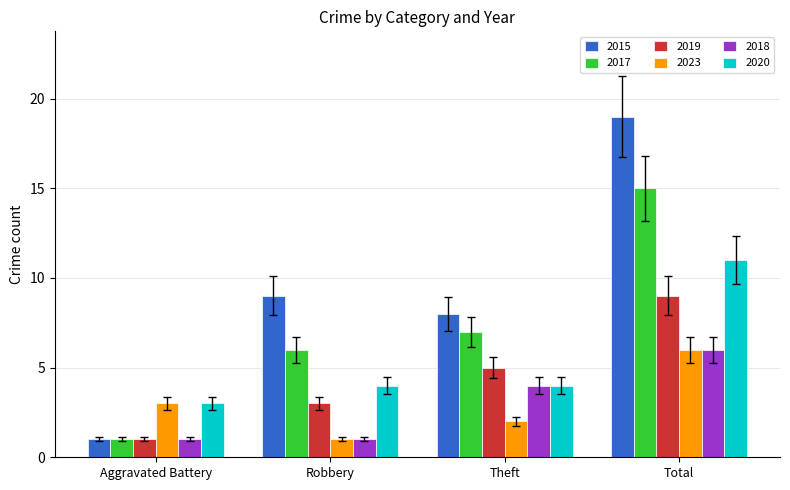

True or false: 2019 has a value of 5 at Theft.

True